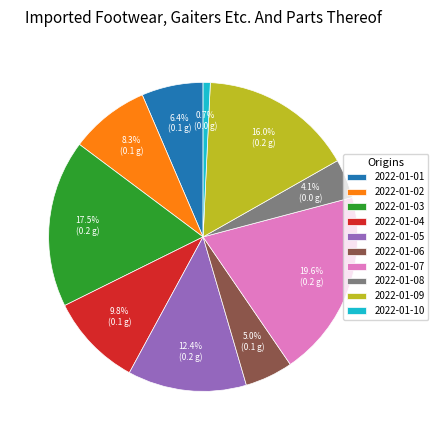

Does 2022-01-09 account for over 50% of the chart?

No